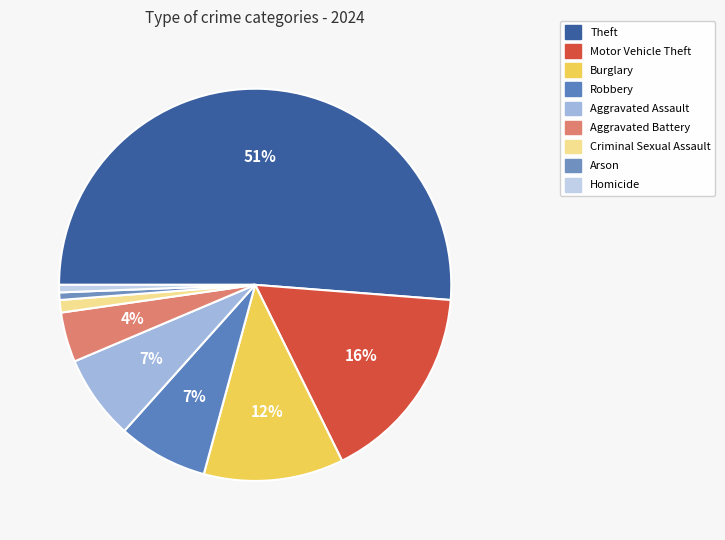

Is there any slice that represents more than half of the pie?

Yes